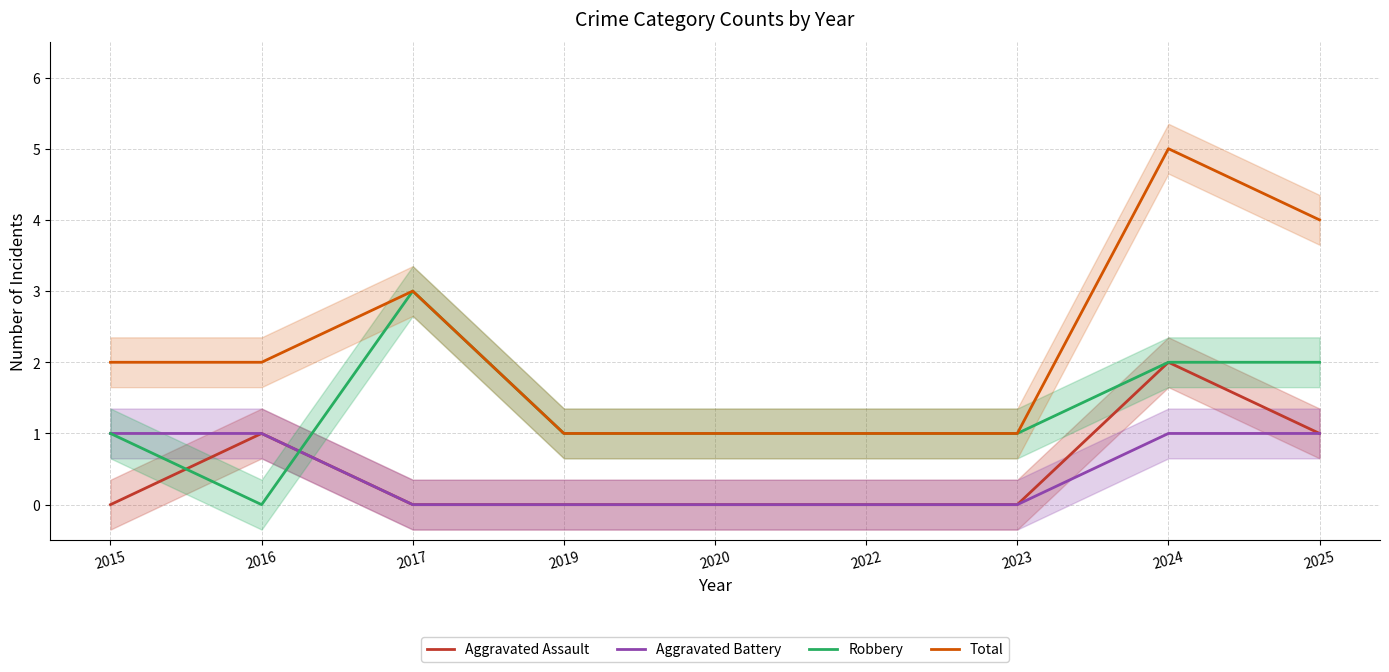

Reading left to right, list all the values displayed in this chart.

Aggravated Assault: 0	1	0	0	0	0	0	2	1
Aggravated Battery: 1	1	0	0	0	0	0	1	1
Robbery: 1	0	3	1	1	1	1	2	2
Total: 2	2	3	1	1	1	1	5	4